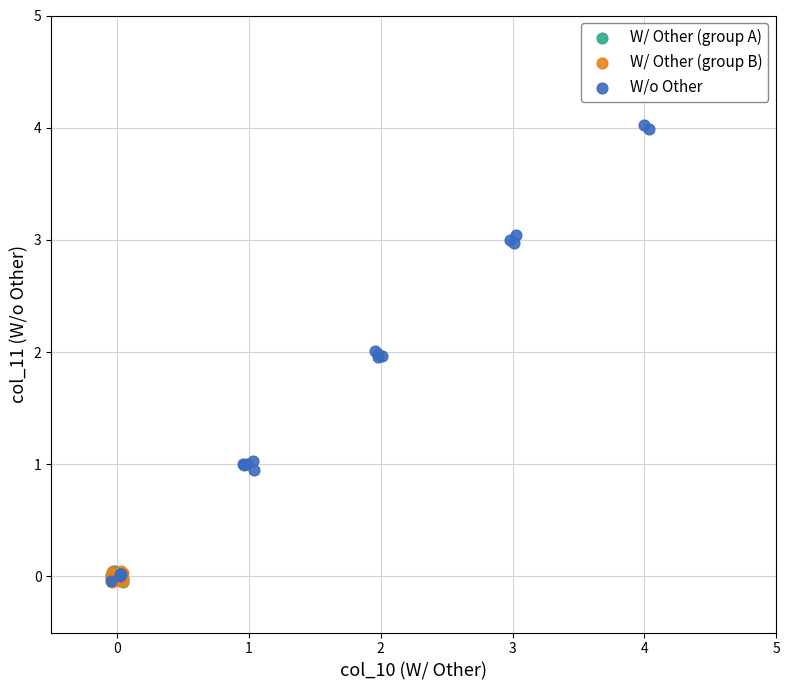

Which series contains the highest Y value?

W/o Other